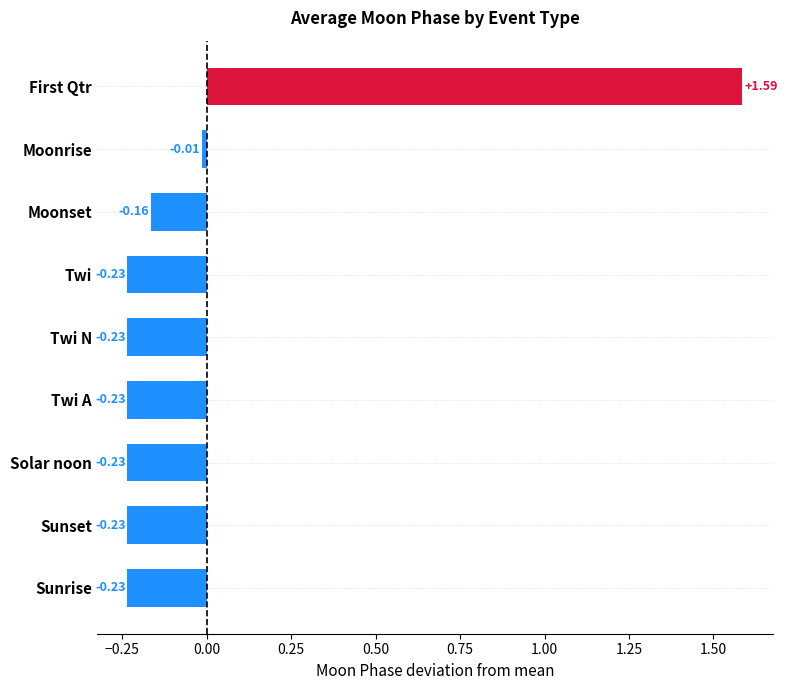

What is the difference between the maximum and minimum values?

1.8